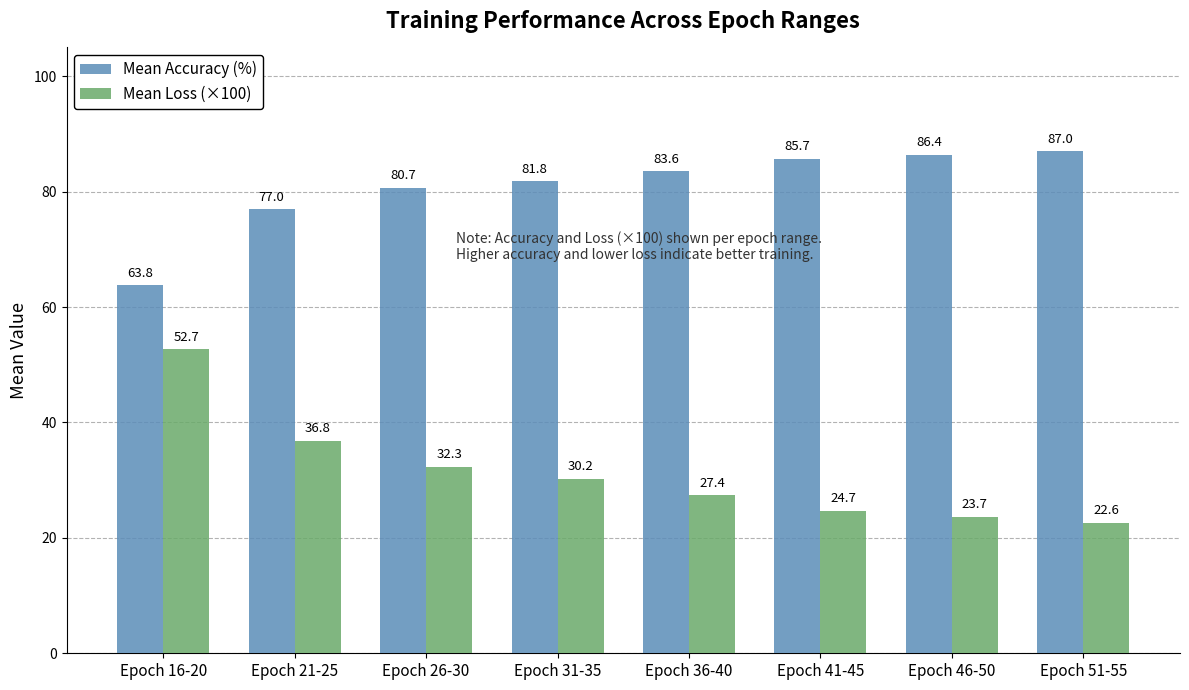

Which label corresponds to the largest value in the chart?

Epoch 51-55